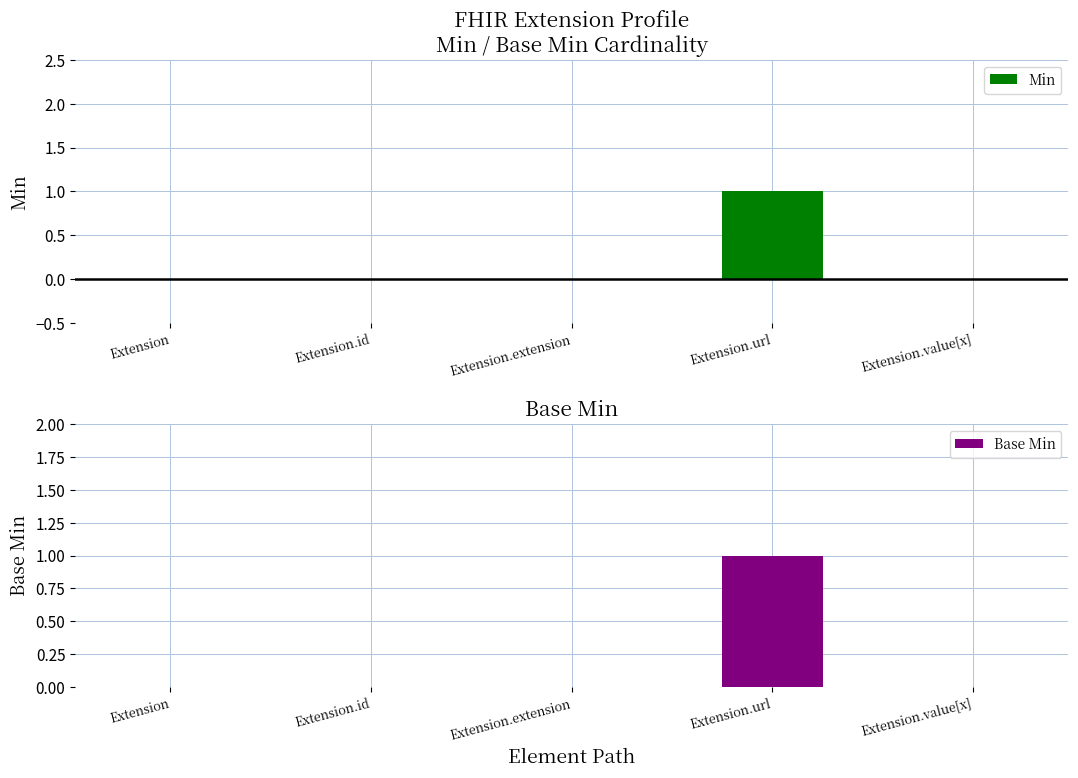

Rank the series at Extension.value[x] from lowest to highest value.

Min, Base Min